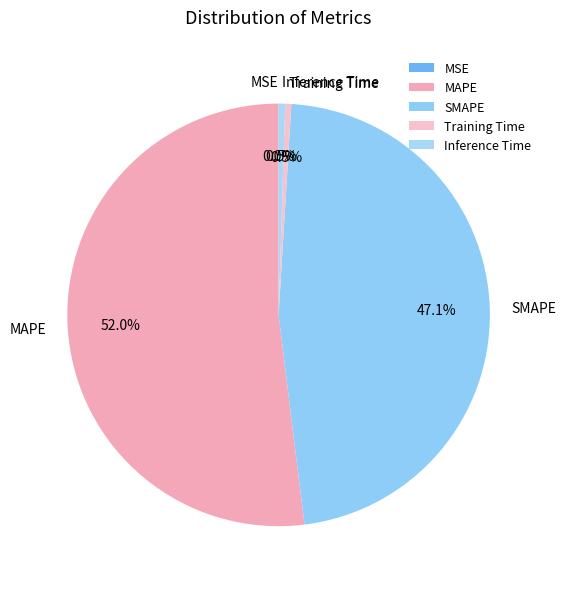

Is there any slice that represents more than half of the pie?

Yes